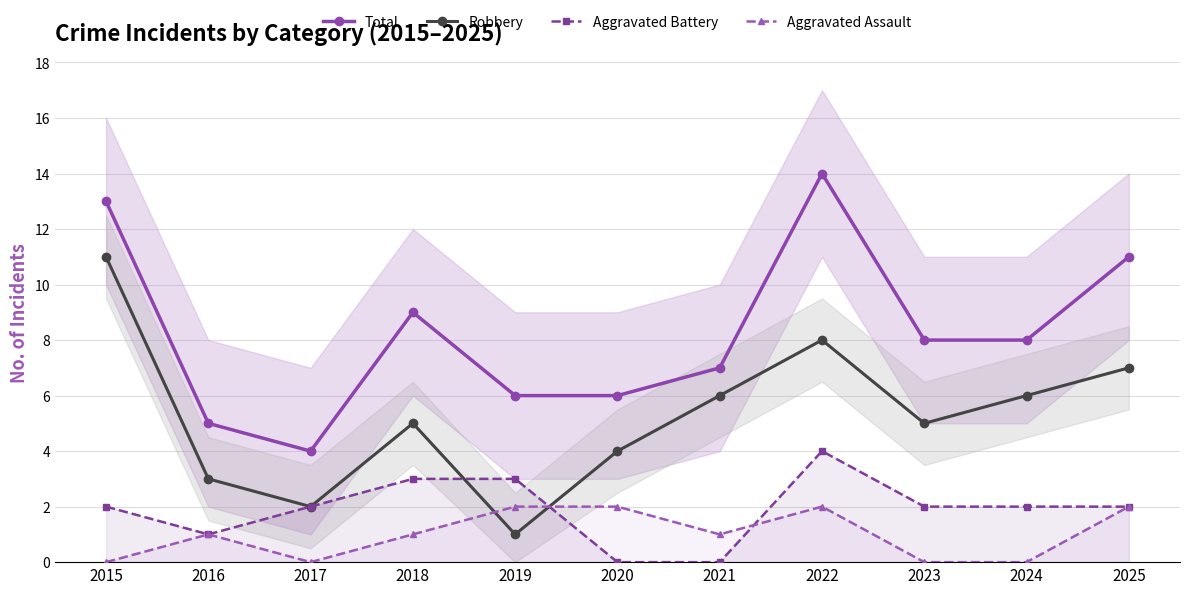

What is the approximate value of Aggravated Battery at 2025?

2